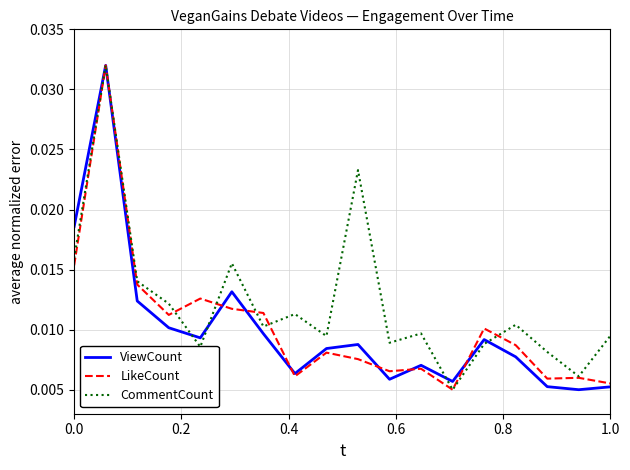

Which series has the largest total across all categories?

CommentCount